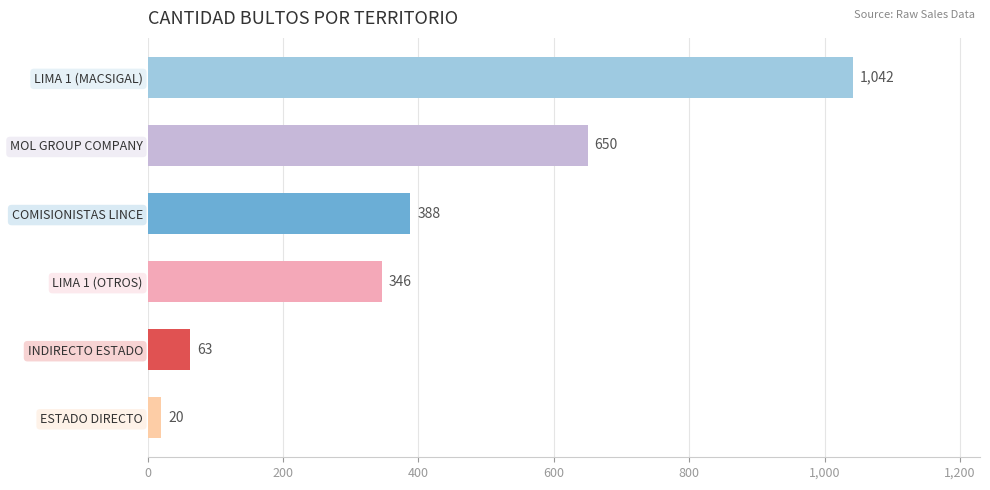

What value does the data have at LIMA 1 (OTROS), to the nearest 50?

350